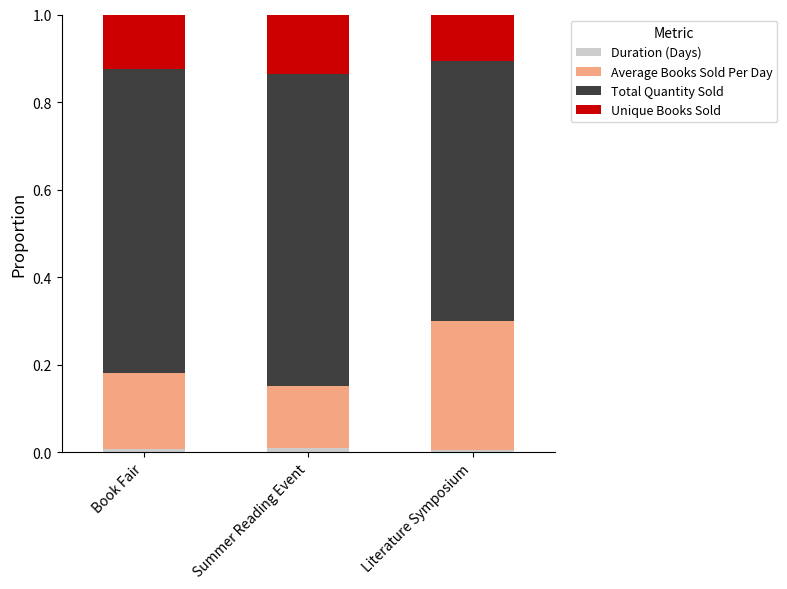

What are all the series names shown in the legend?

Duration (Days), Average Books Sold Per Day, Total Quantity Sold, Unique Books Sold